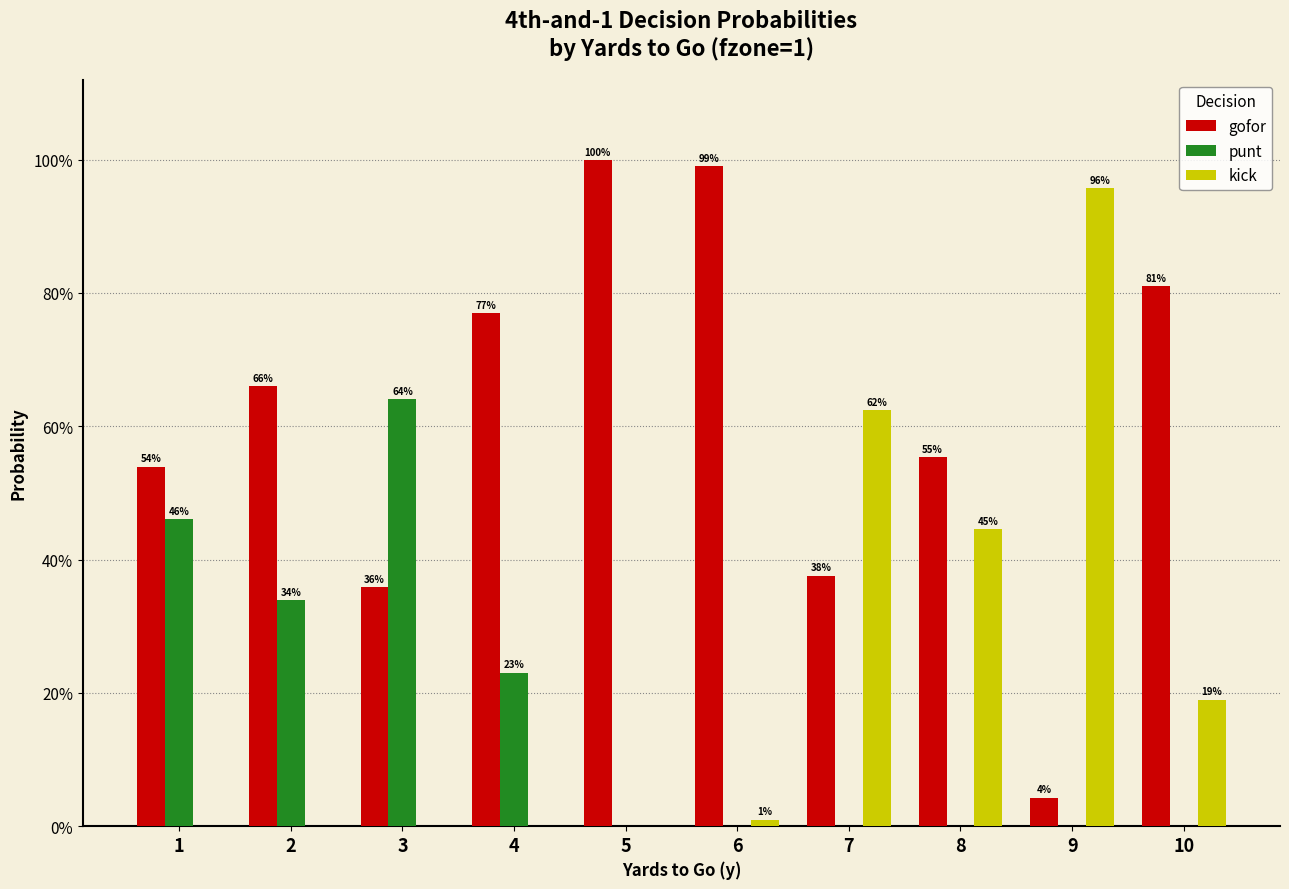

What is the difference between the highest and lowest values at 4?

0.8